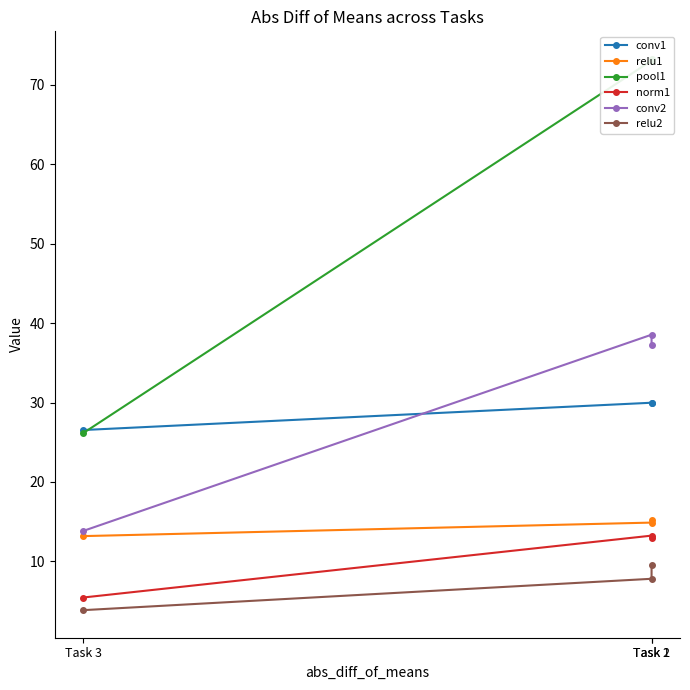

True or false: norm1 has a value of 5.5 at Task 3.

True